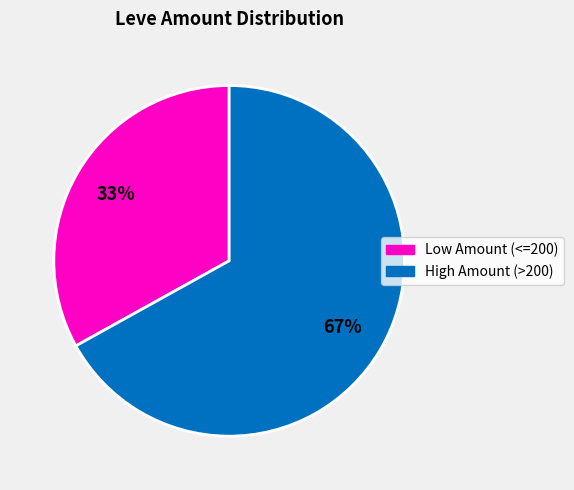

To the nearest percent, what portion does High Amount (>200) represent?

67%